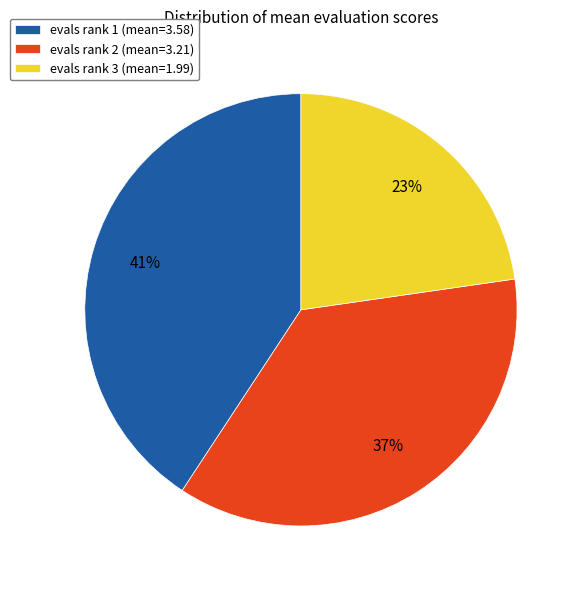

Combined, do evals rank 3 (mean=1.99) and evals rank 2 (mean=3.21) account for over 50%?

Yes